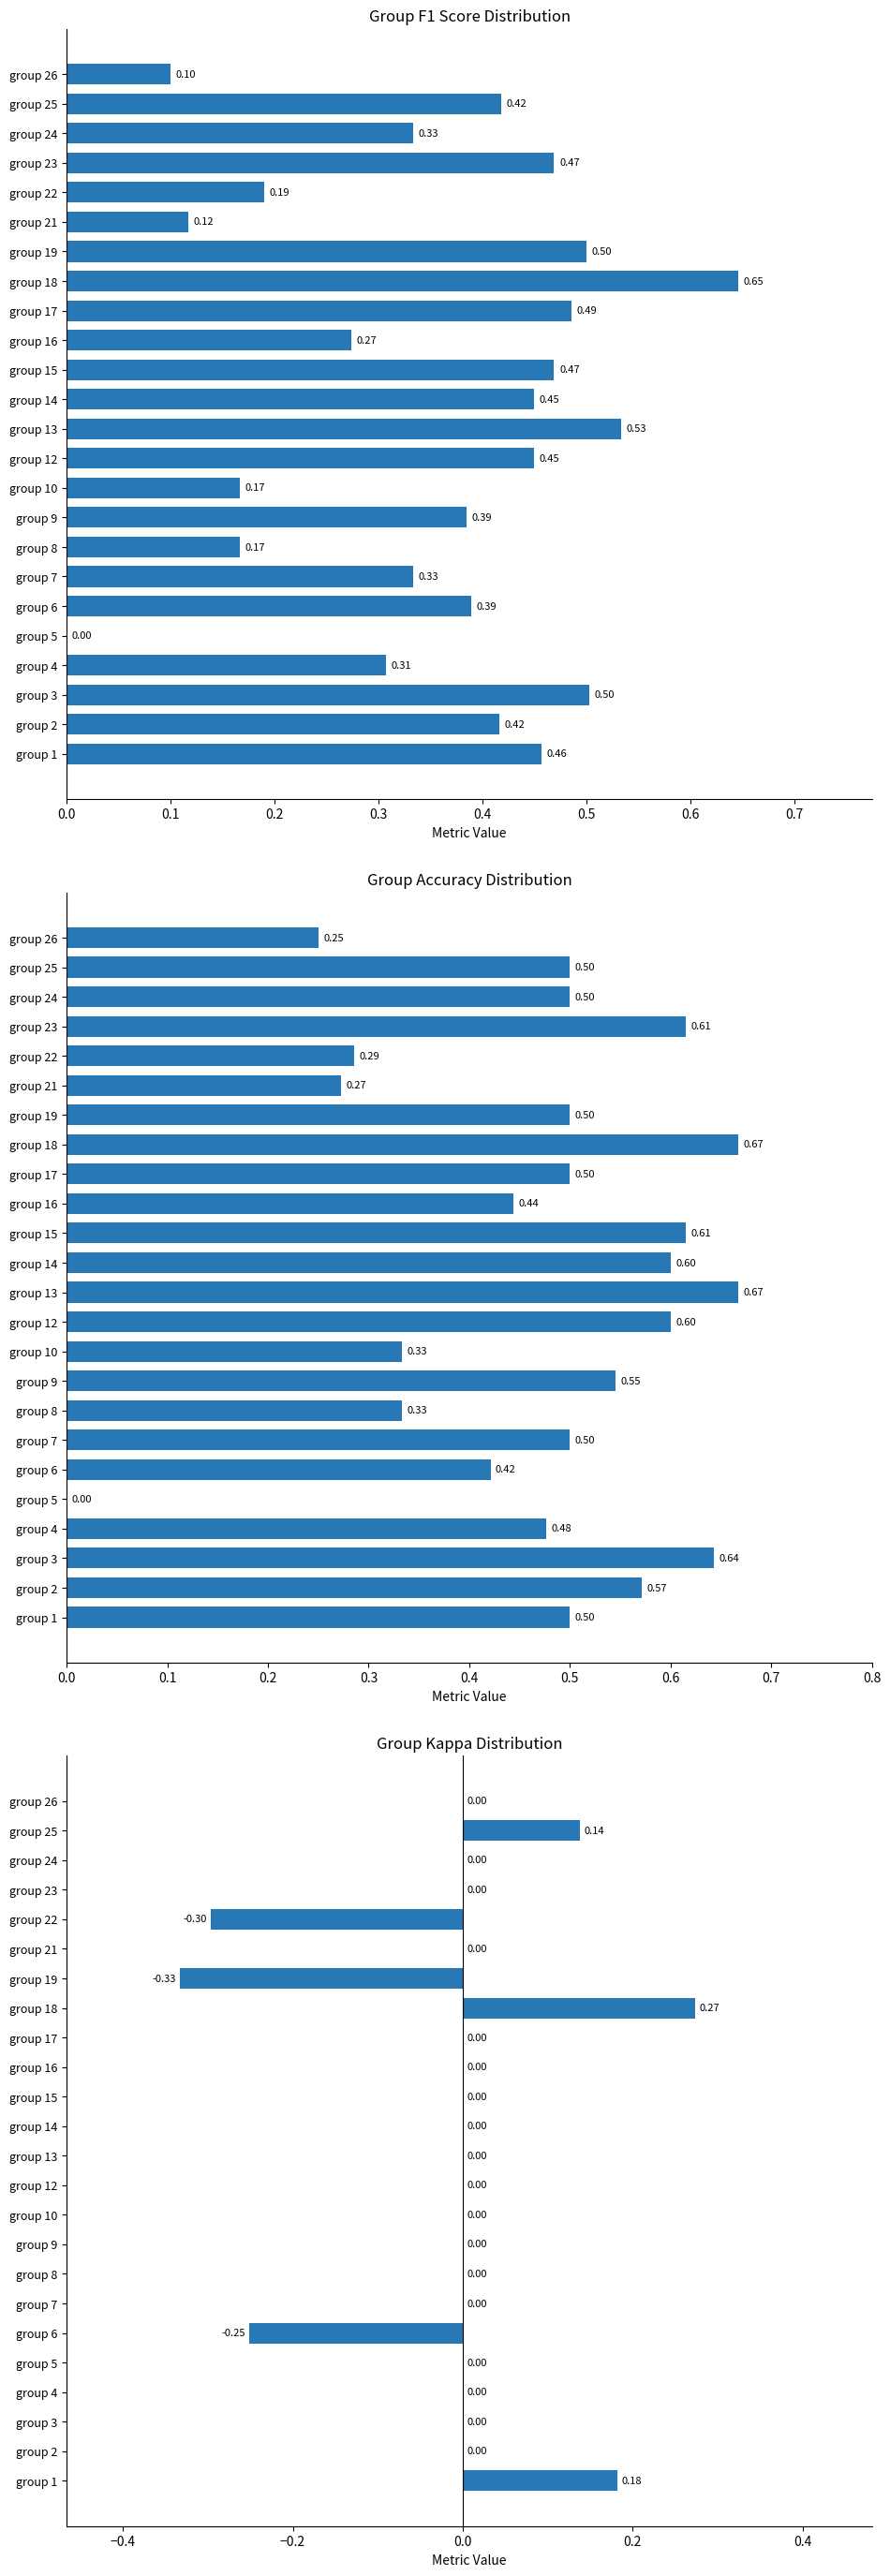

How many data points in kappa are less than 0?

3